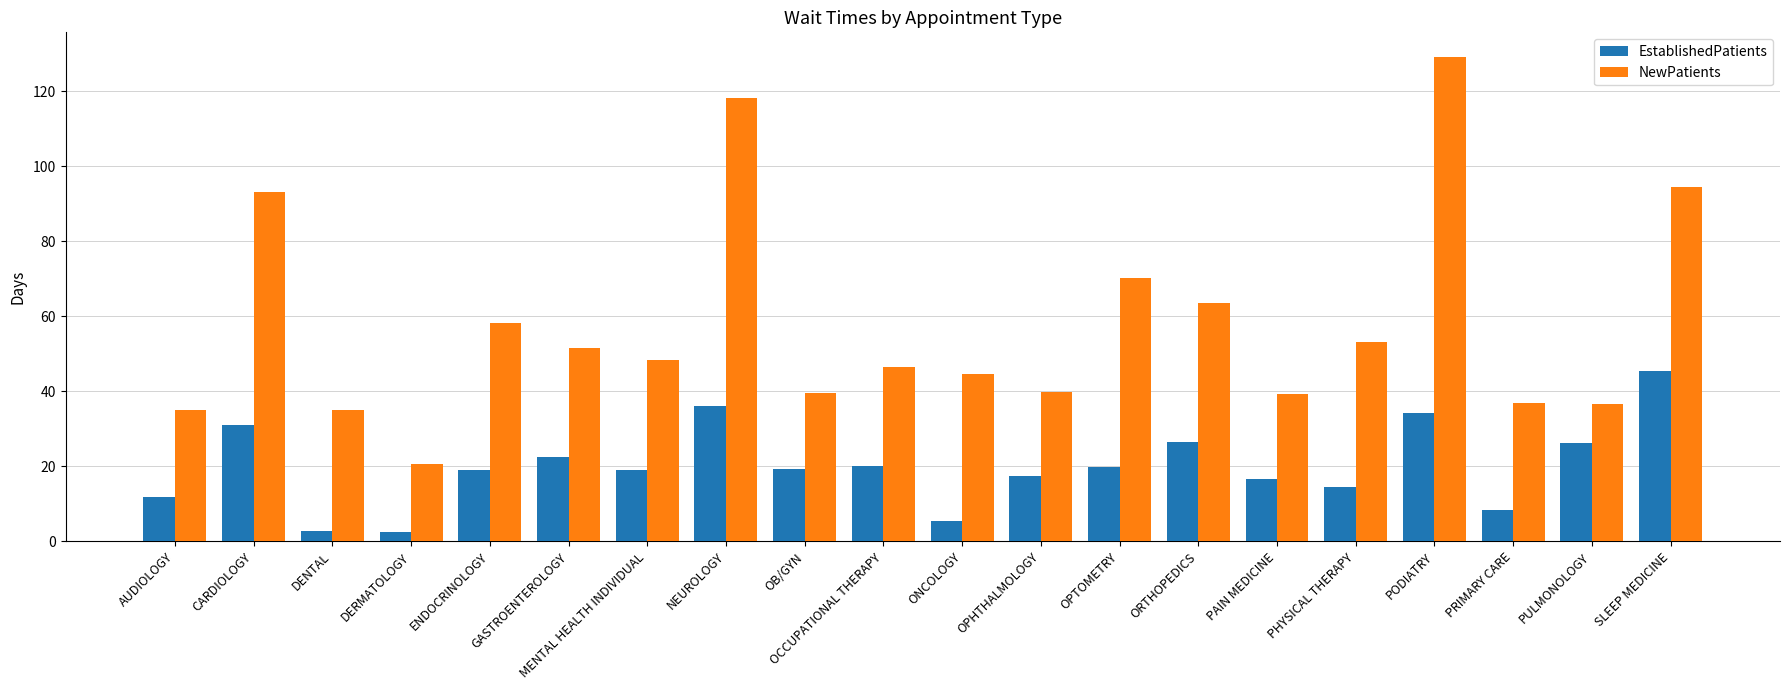

What is the spread (max minus min) of values at ONCOLOGY?

39.2